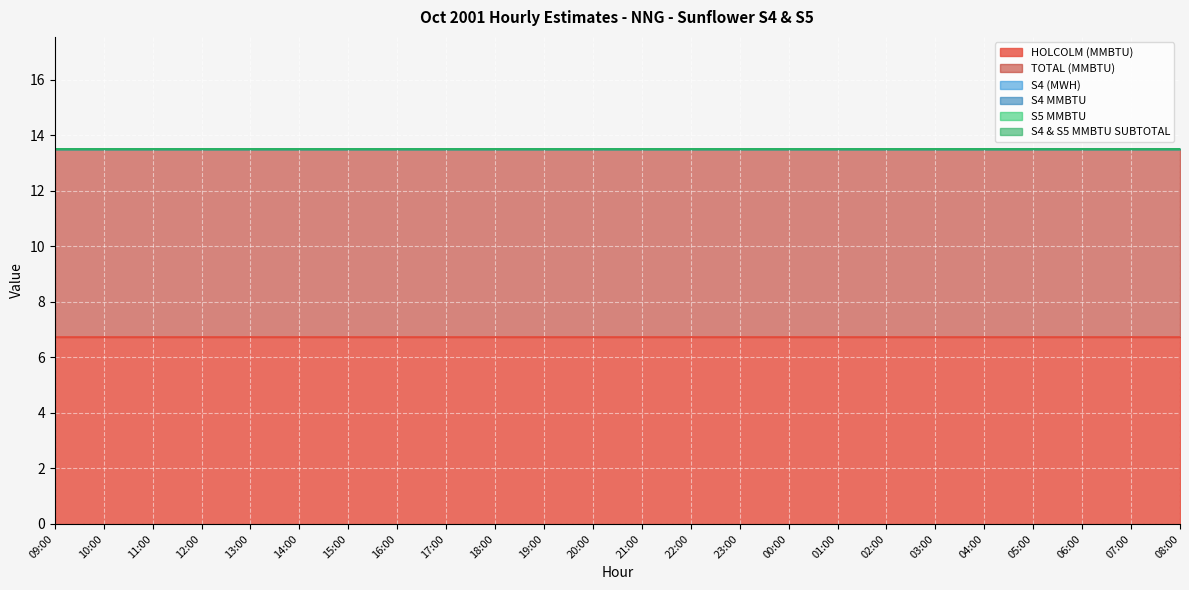

True or false: S4 (MWH) and S4 & S5 MMBTU SUBTOTAL cross at least once.

False